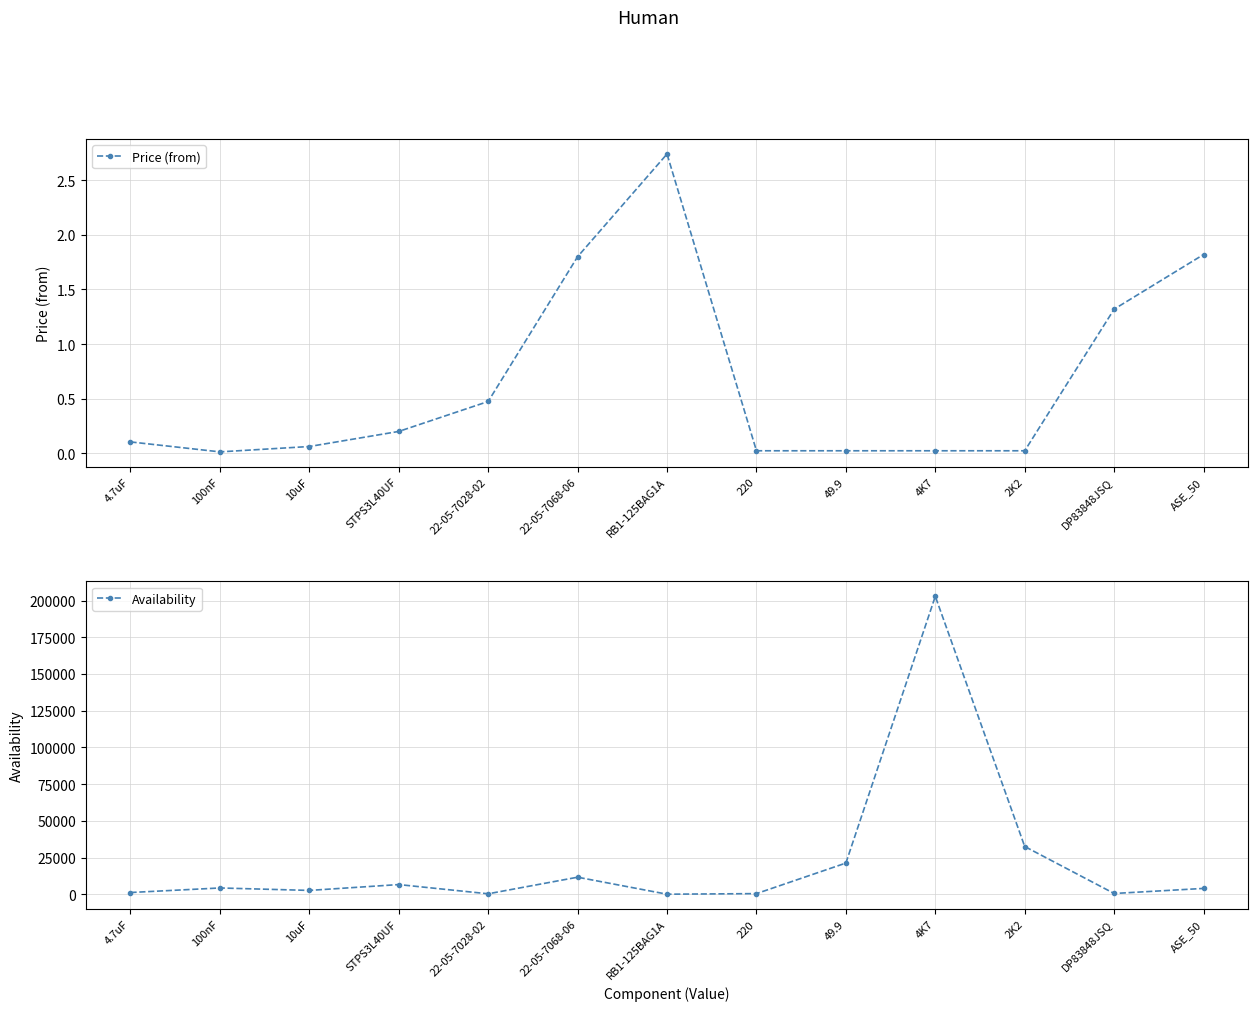

How many distinct data groups are displayed?

2